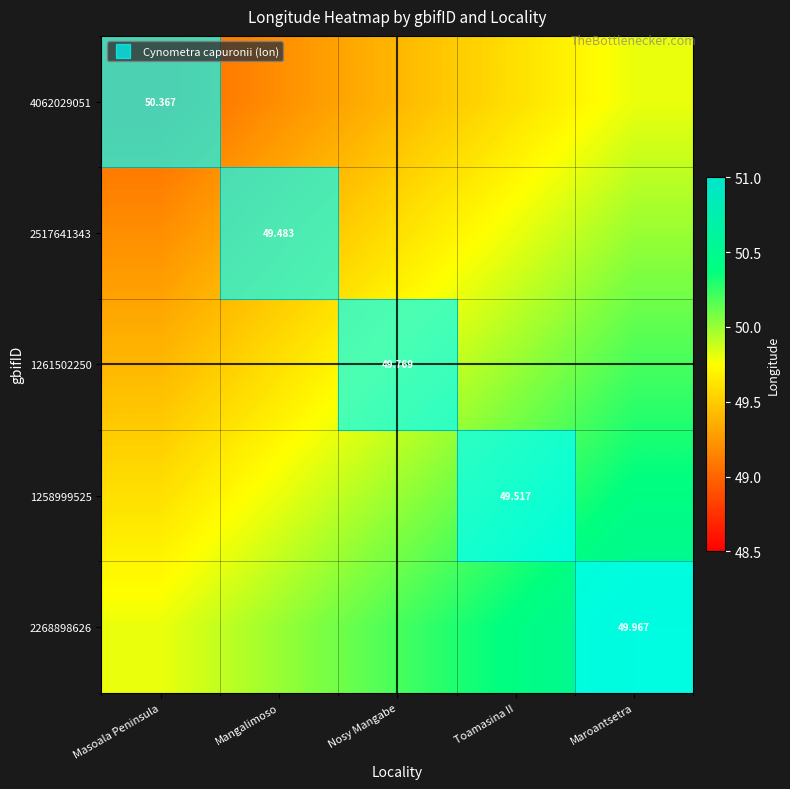

What is the difference between the maximum and second lowest values in the 1261502250 series?

0.6